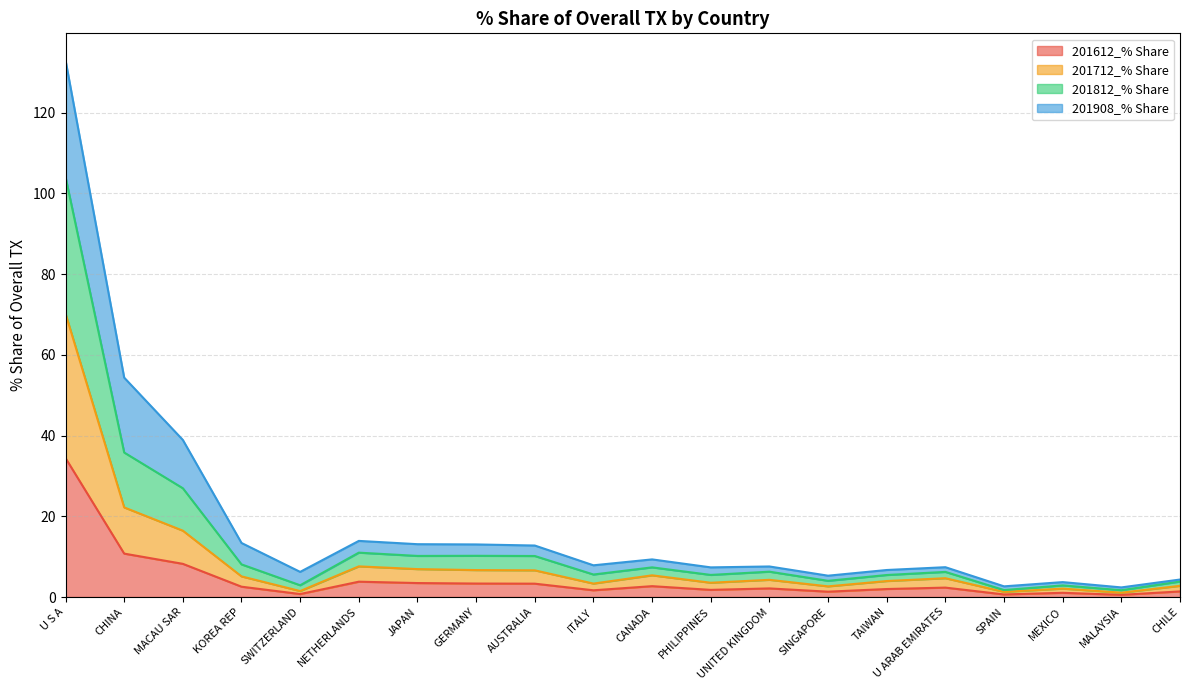

Is it true that 201712_% Share equals 1.1 at MALAYSIA?

True